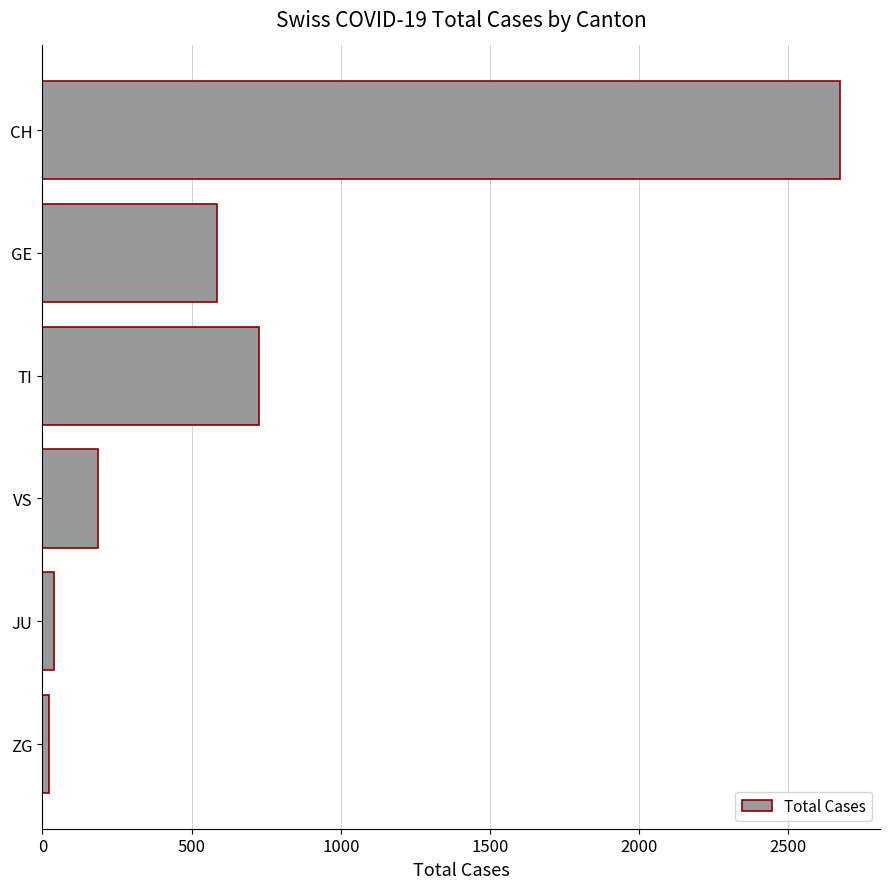

What is the label of the 2nd bar from the top?

GE